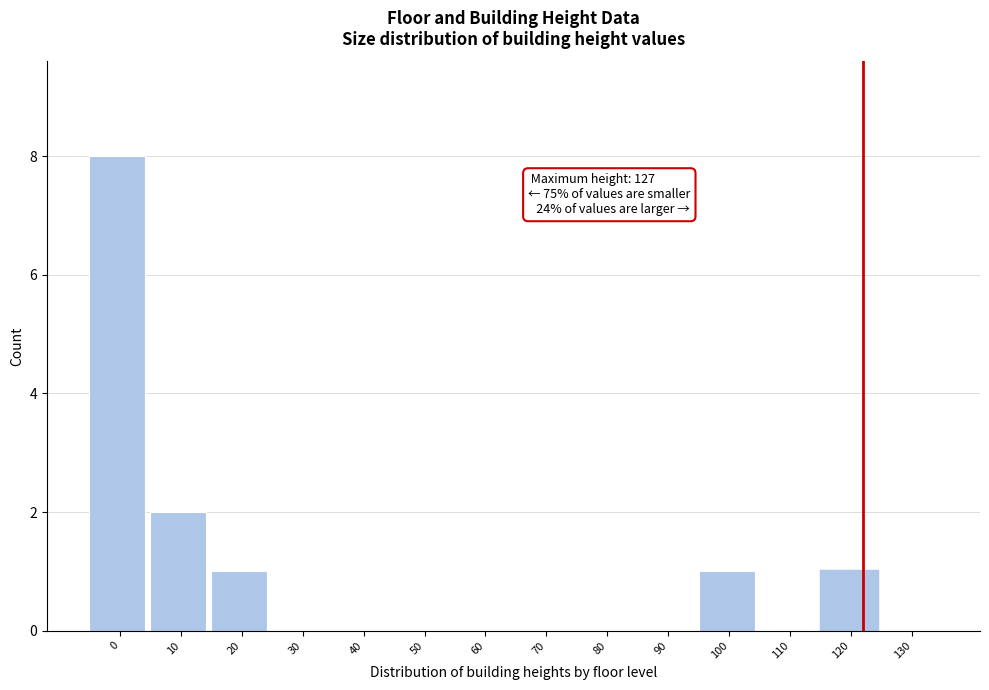

Reading left to right, transcribe all the data shown in this chart.

0=8	10=2	20=1	30=0	40=0	50=0	60=0	70=0	80=0	90=0	100=1	110=0	120=1	130=0